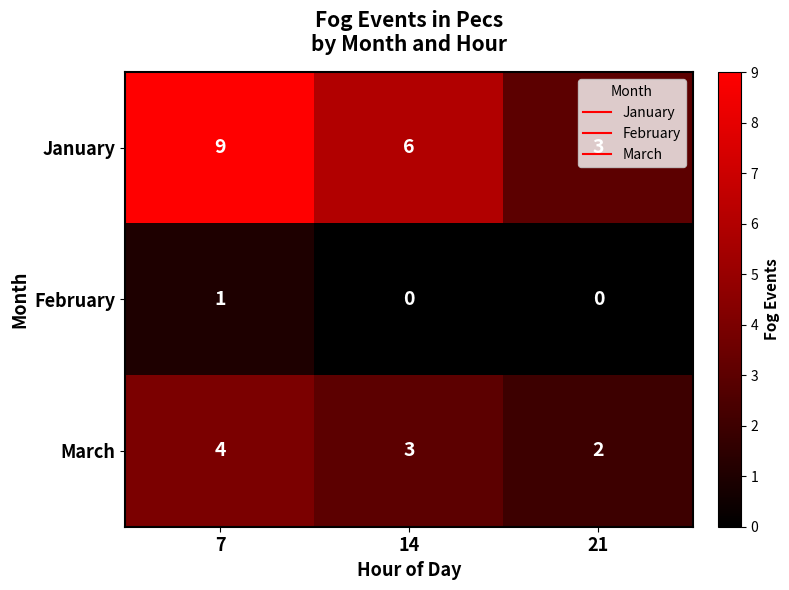

List the series in order of their peak value, lowest first.

February, March, January